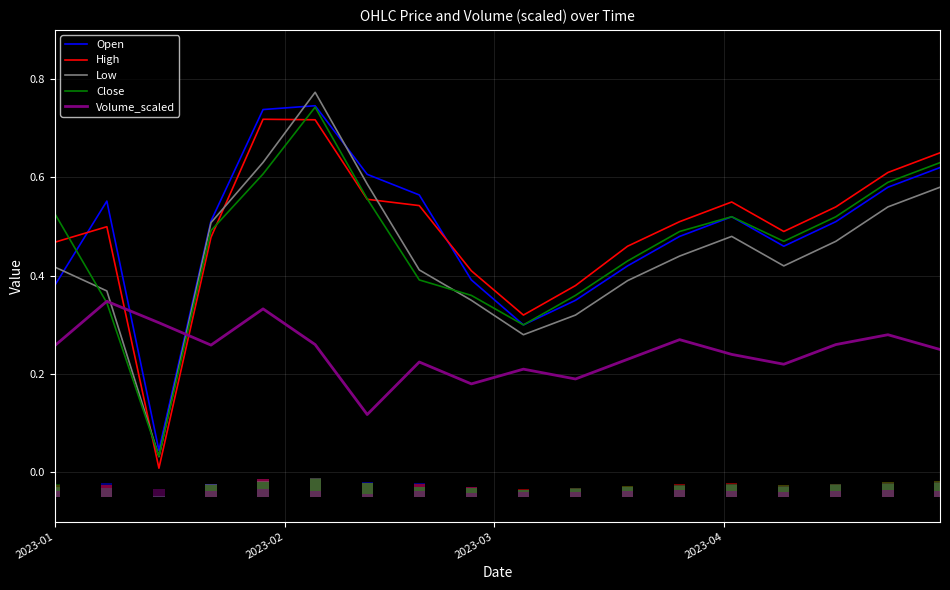

After their last crossing, which series has the higher values: Volume_scaled or Low?

Low